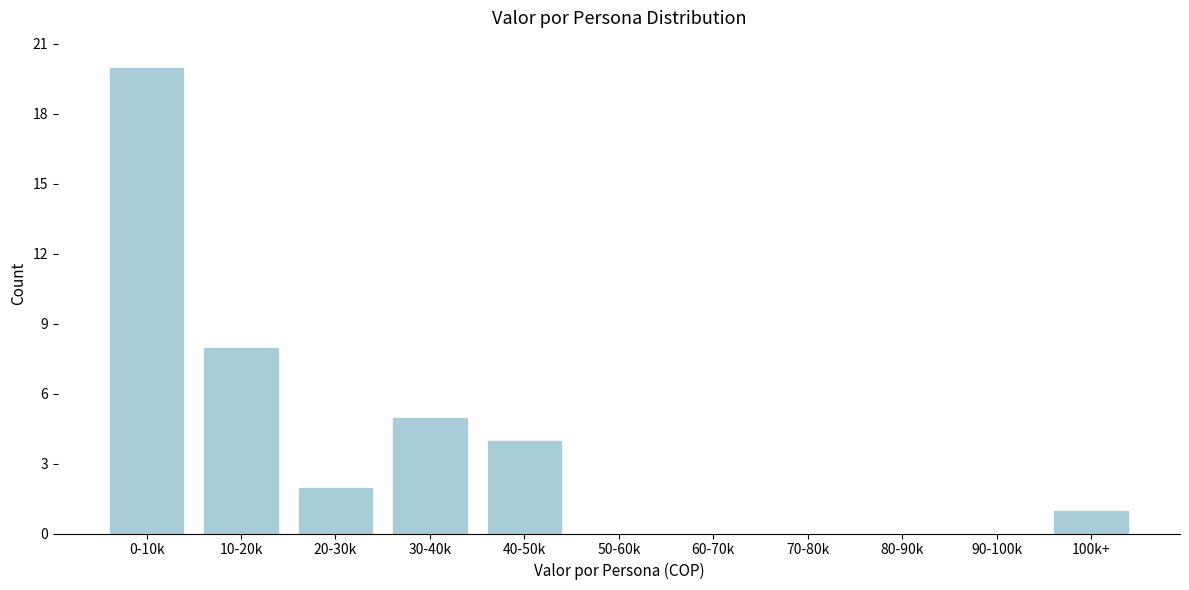

Reading right to left, what are all the values shown in this chart?

100k+=1	90-100k=0	80-90k=0	70-80k=0	60-70k=0	50-60k=0	40-50k=4	30-40k=5	20-30k=2	10-20k=8	0-10k=20